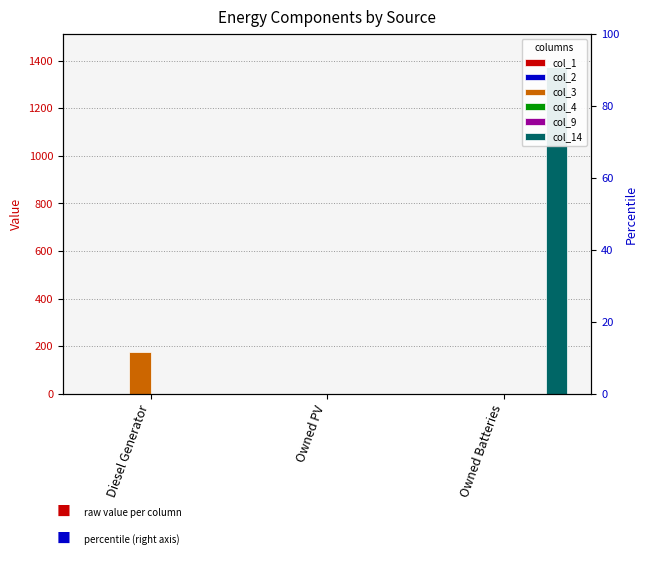

Rank the series at Diesel Generator from lowest to highest value.

col_1, col_2, col_4, col_9, col_14, col_3